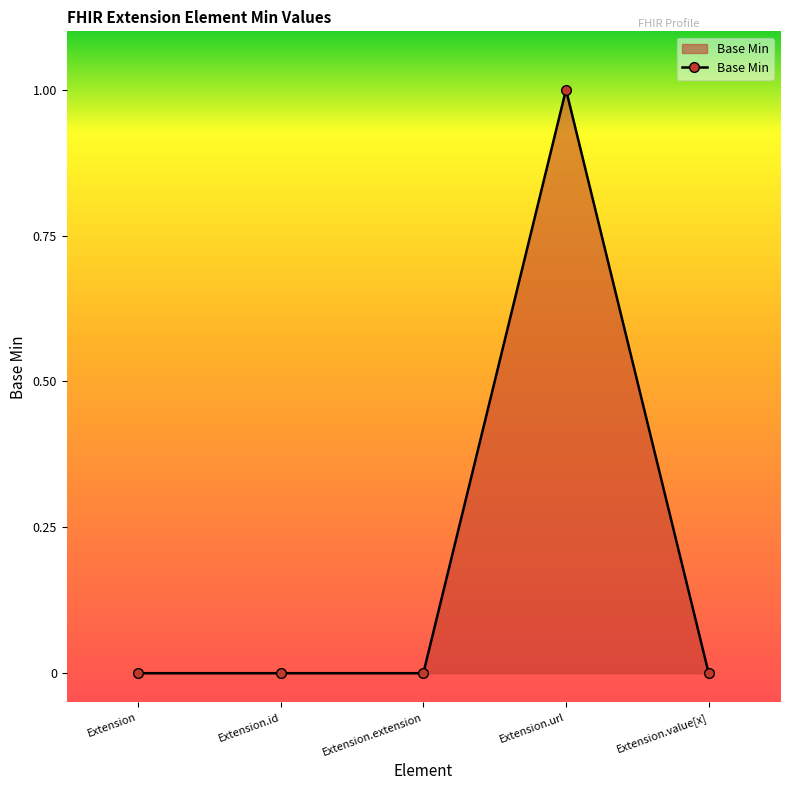

How many series are shown in this chart?

1